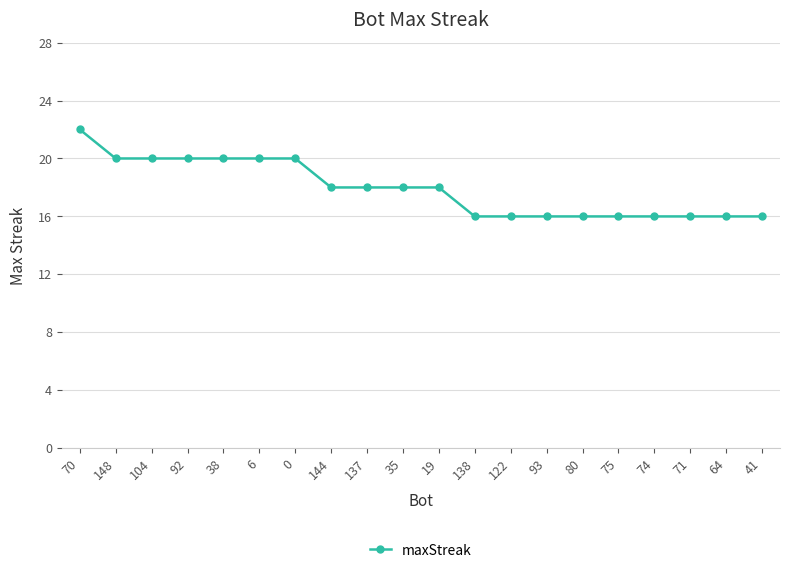

What is the sum of the values at 41 and 6?

36